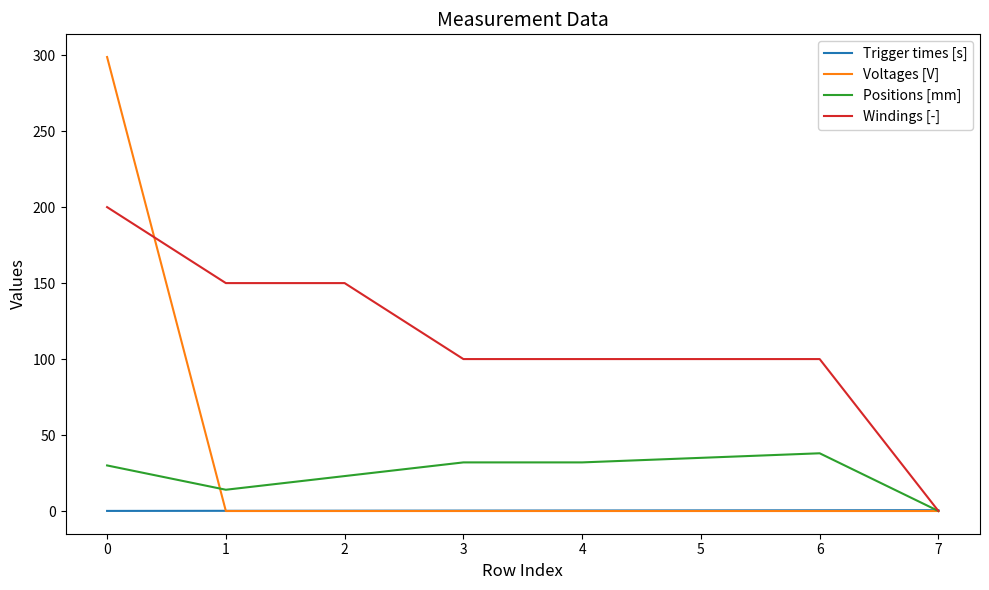

What is the total value across all series at 0?

528.8